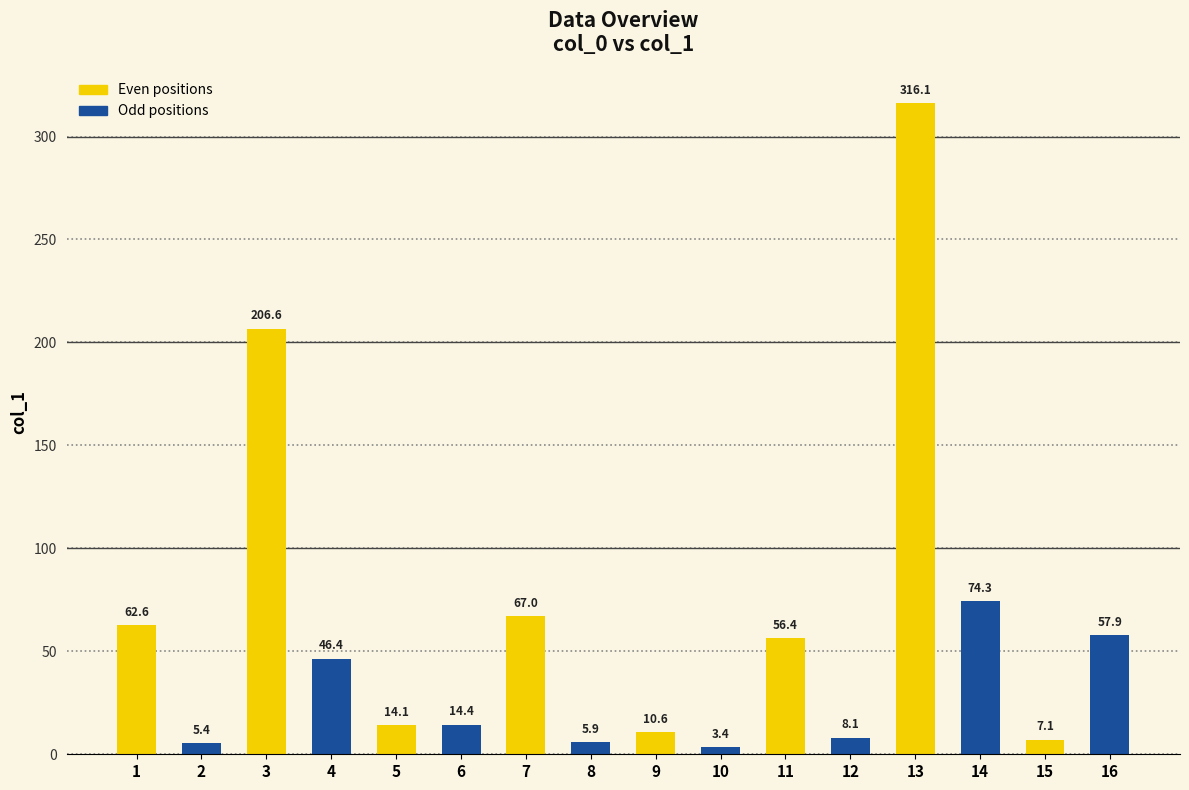

What is the difference between the second highest and minimum values?

203.2